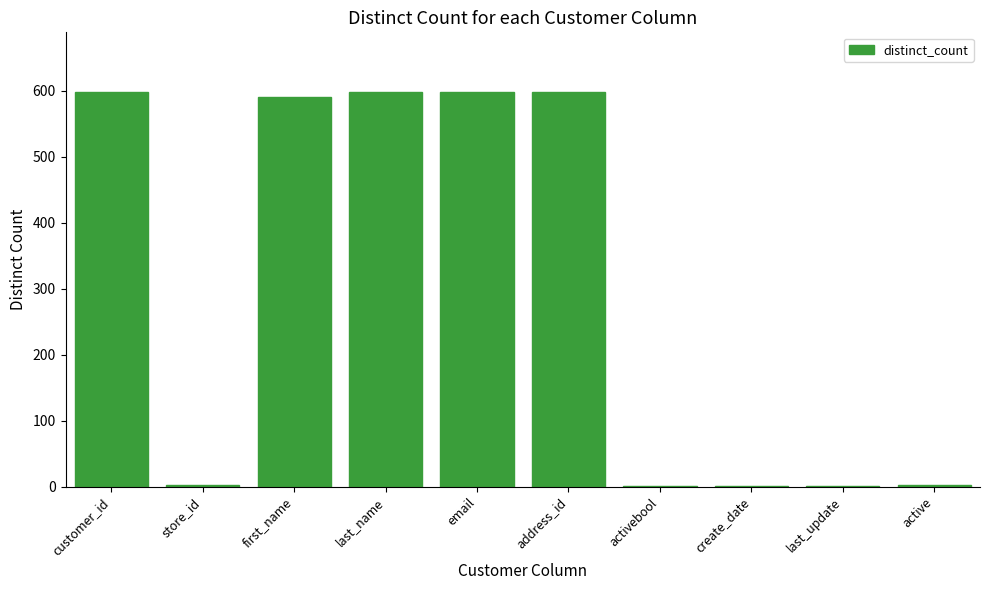

What is the average value?

299